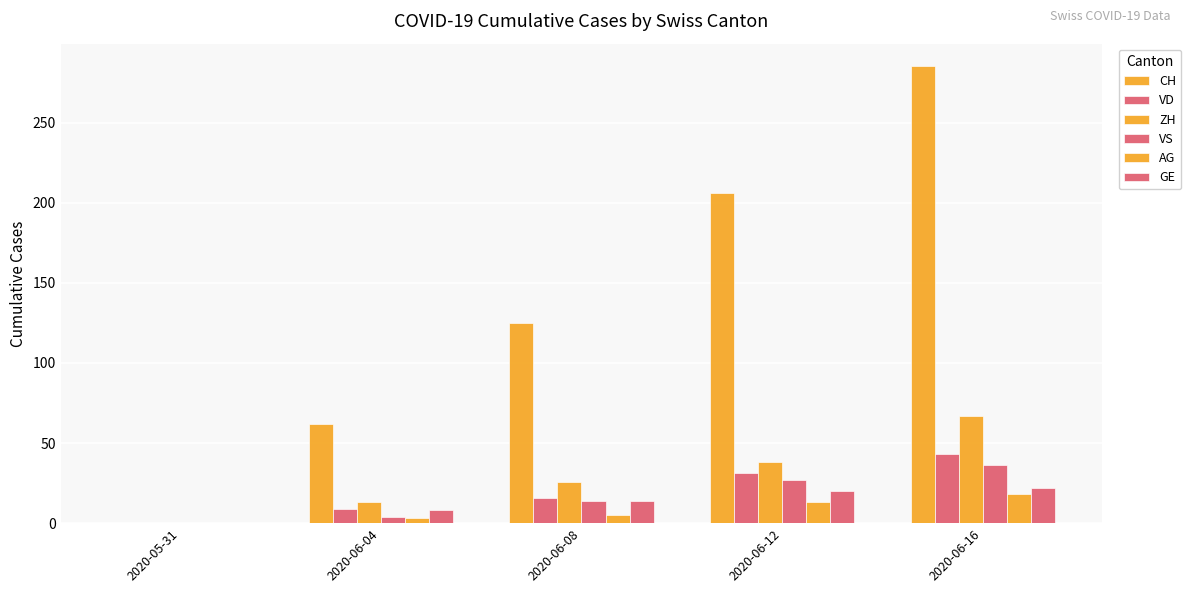

Are the bars horizontal?

No